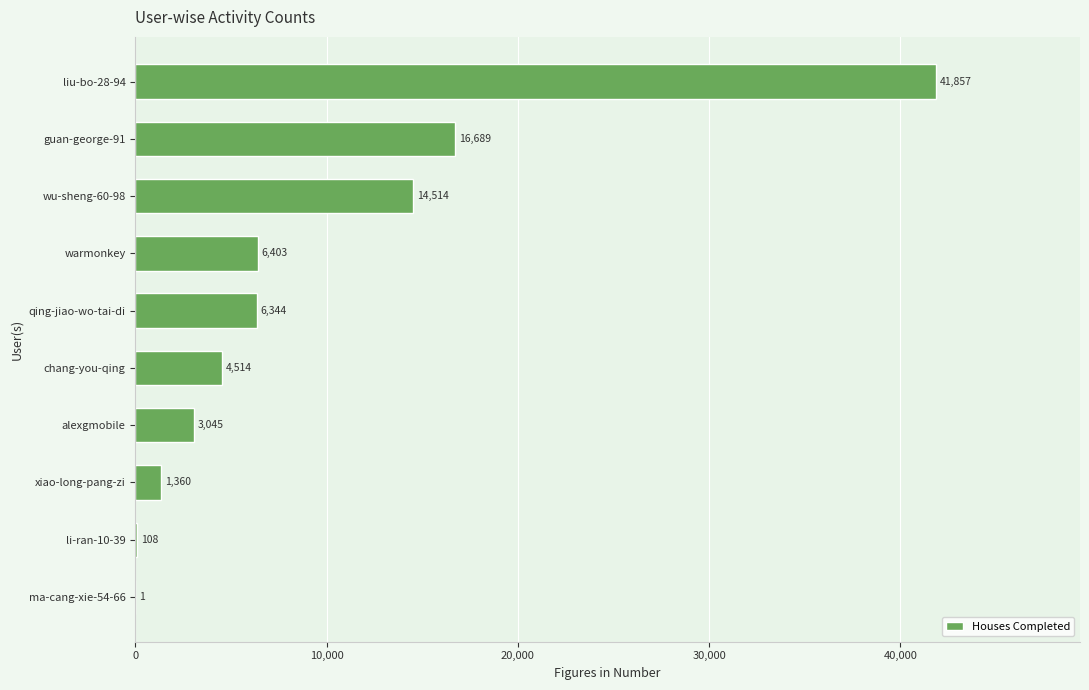

The chart shows a value of 6866 at chang-you-qing. True or false?

False